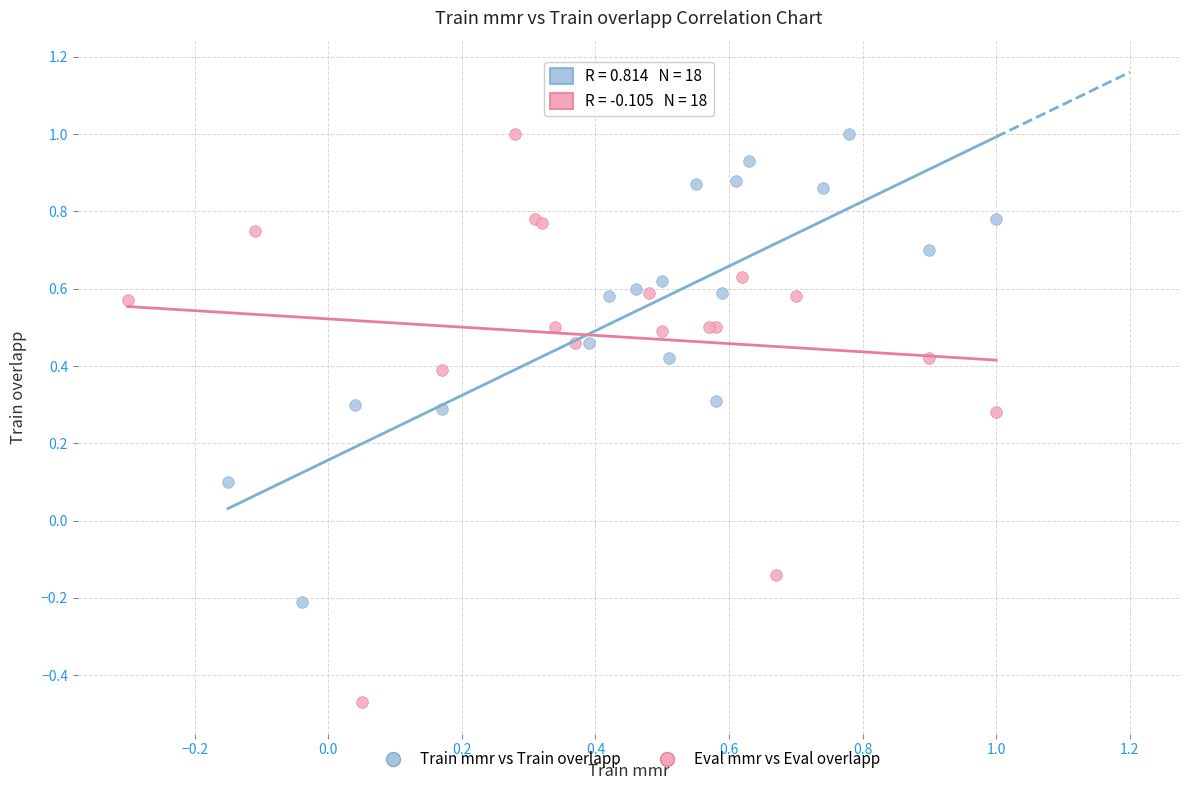

Which series contains the lowest Y value?

Eval mmr vs Eval overlapp